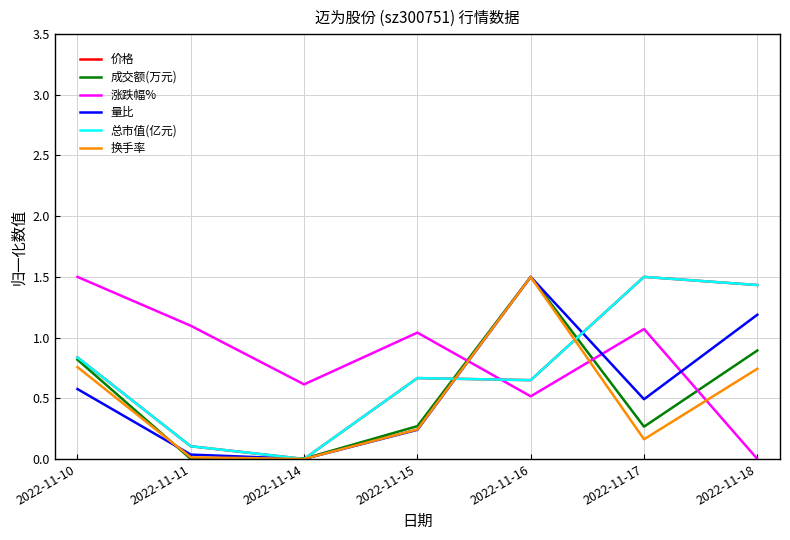

Which series has the largest total across all categories?

涨跌幅%